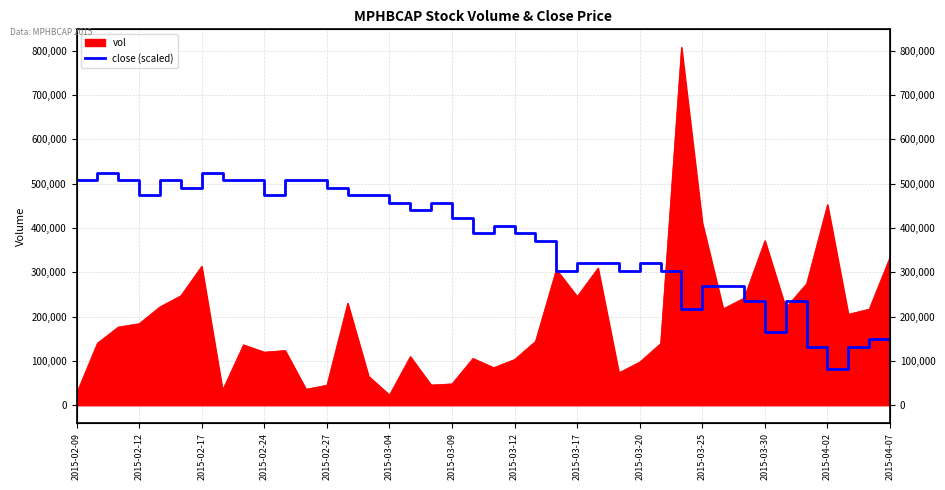

What is the approximate value at 25?

319894.2